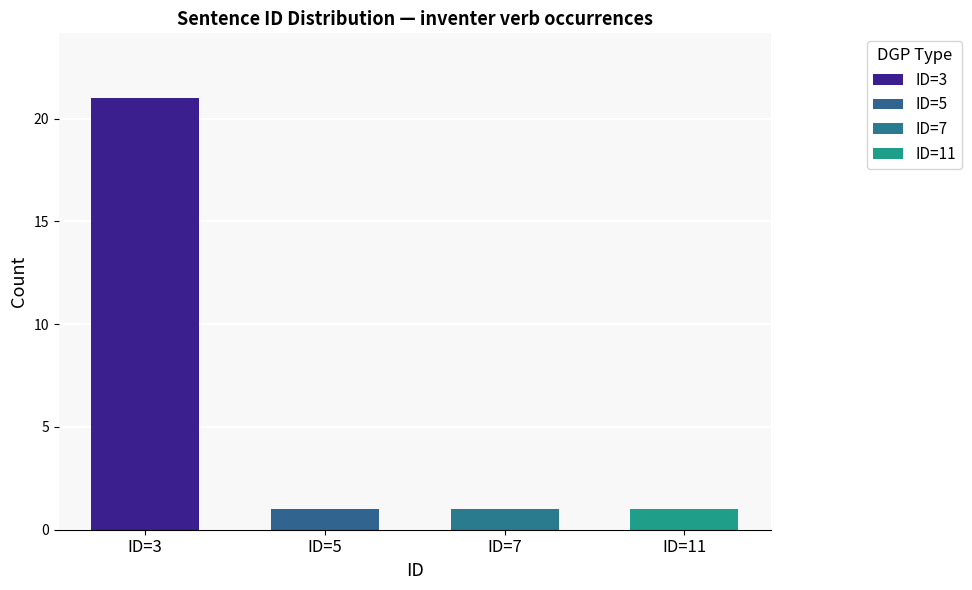

The chart shows a value of 21 at ID=3. True or false?

True